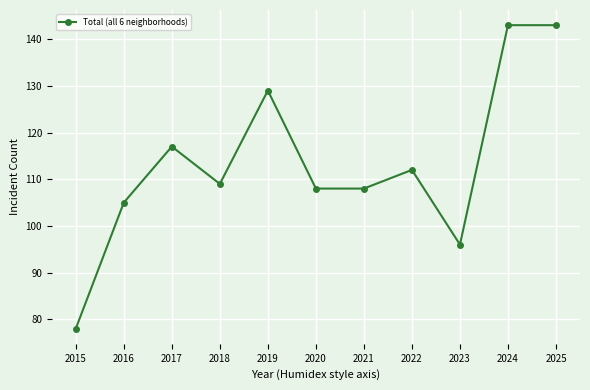

True or false: there are more than 2 points higher than both neighbors.

True